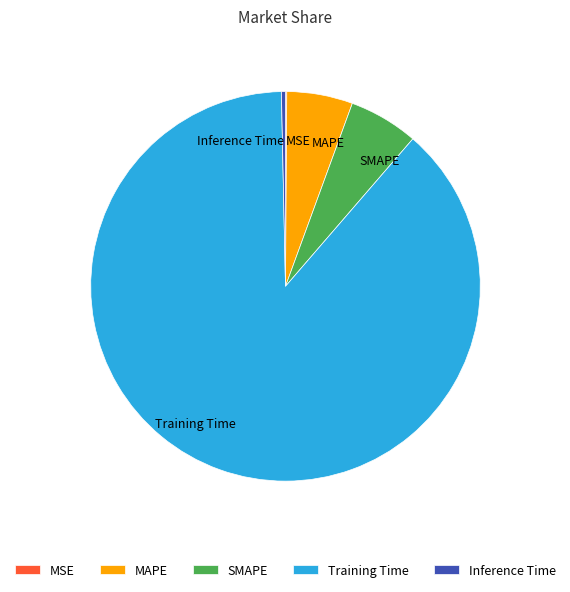

The Inference Time slice represents 0% of the pie. True or false?

True